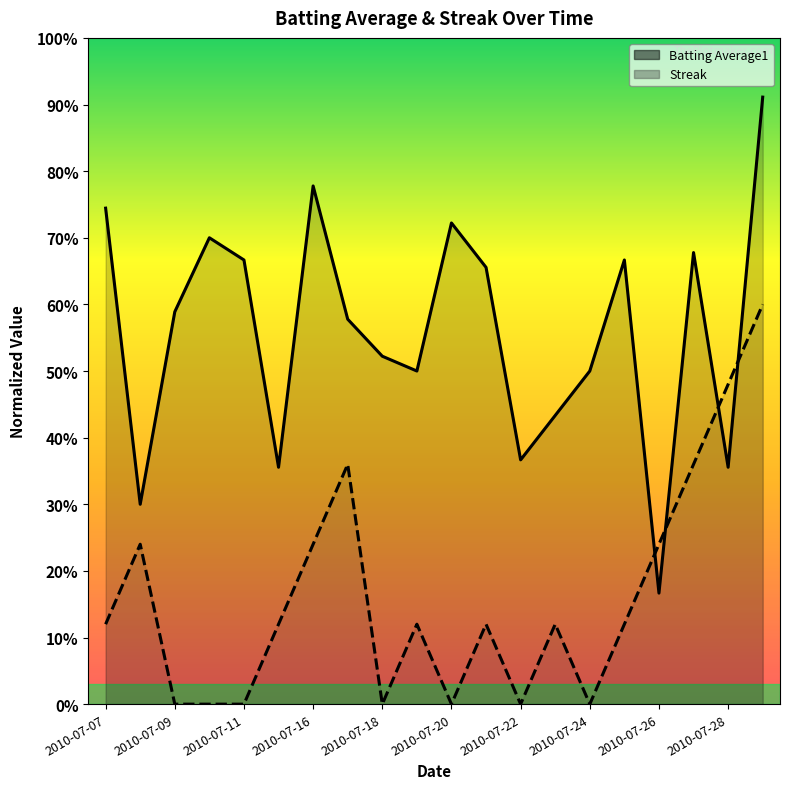

Reading right to left, what are all the values shown in this chart?

Batting Average1: 0.9	0.4	0.7	0.2	0.7	0.5	0.4	0.4	0.7	0.7	0.5	0.5	0.6	0.8	0.4	0.7	0.7	0.6	0.3	0.7
Streak: 0.6	0.5	0.4	0.2	0.1	0.0	0.1	0.0	0.1	0.0	0.1	0.0	0.4	0.2	0.1	0.0	0.0	0.0	0.2	0.1